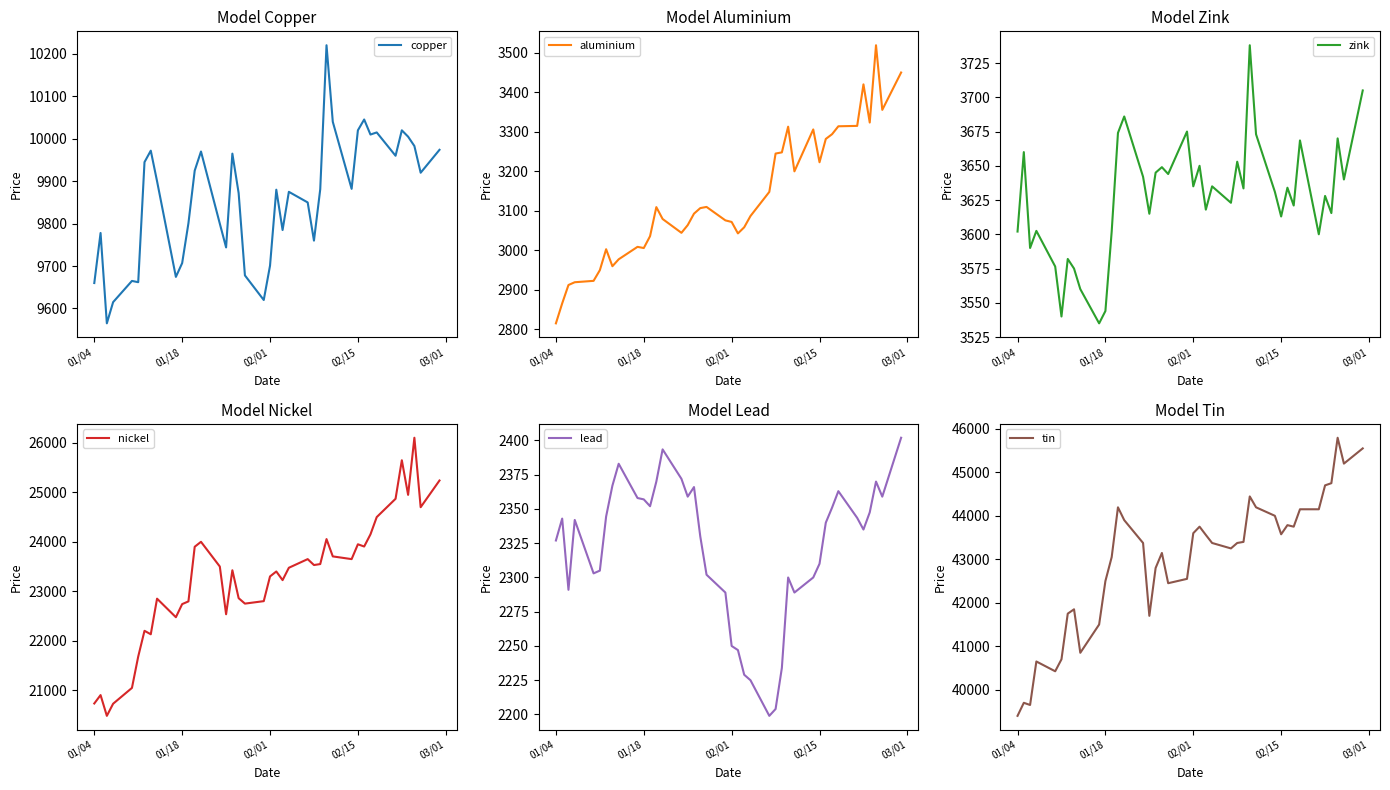

The value of lead at 01/04 is 3030.2. True or false?

False